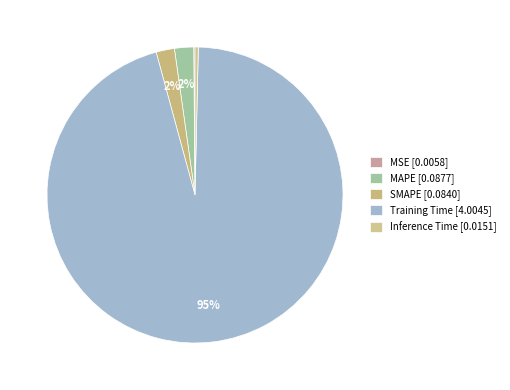

Which category has the biggest portion of the pie?

Training Time